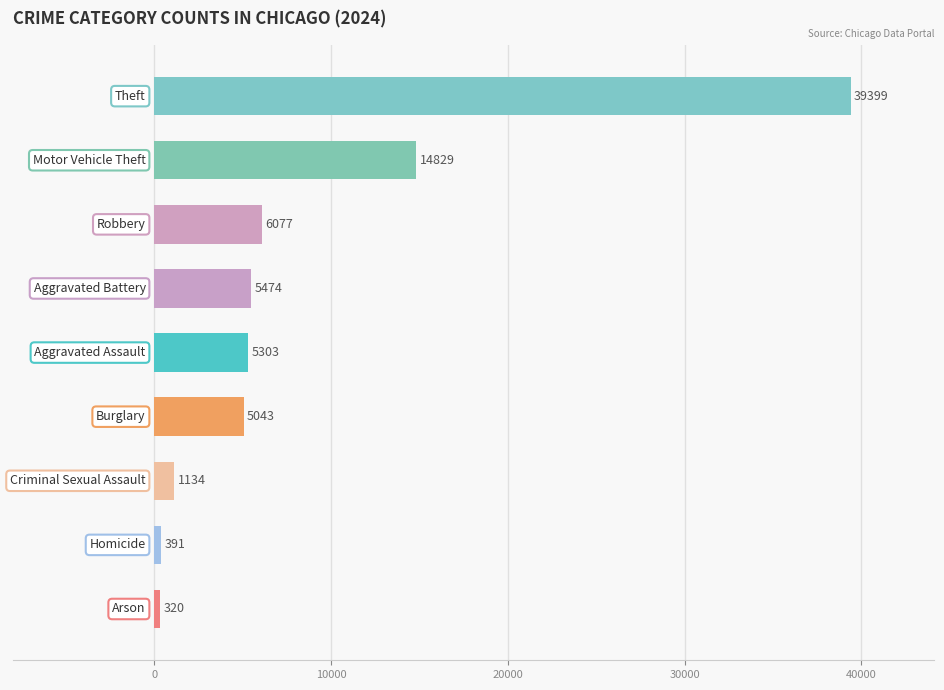

Reading bottom to top, transcribe all the data shown in this chart.

320	391	1134	5043	5303	5474	6077	14829	39399